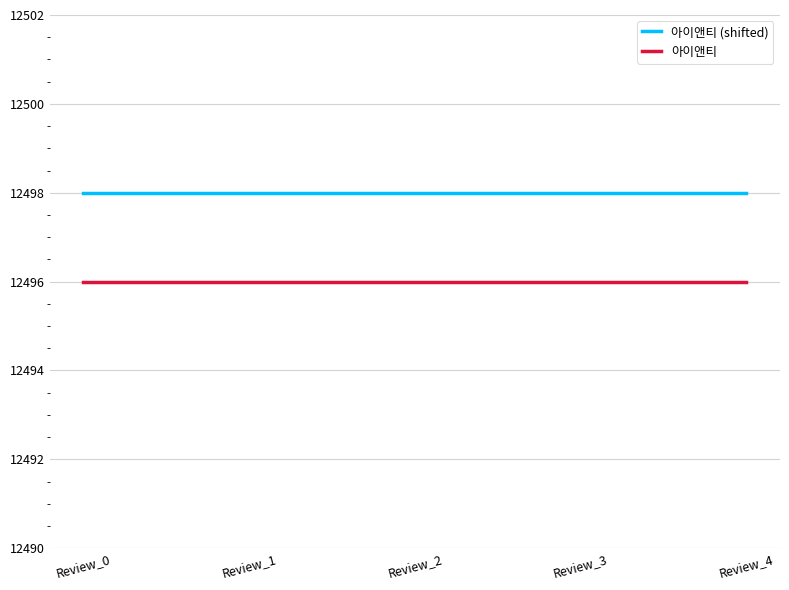

What is the approximate value of 아이앤티 at Review_2?

12496